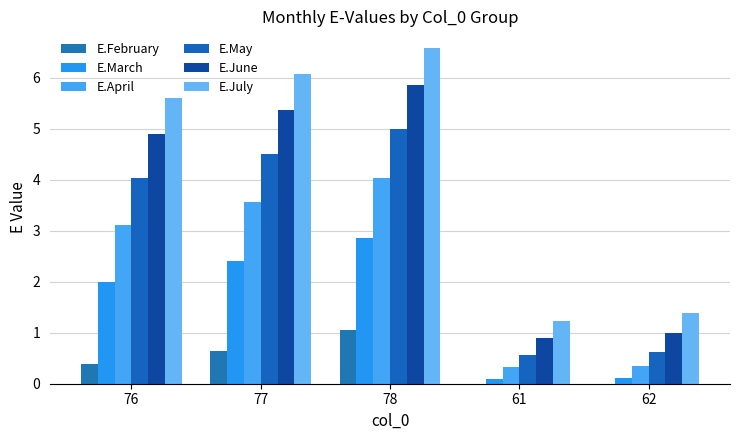

Are the bars horizontal?

No